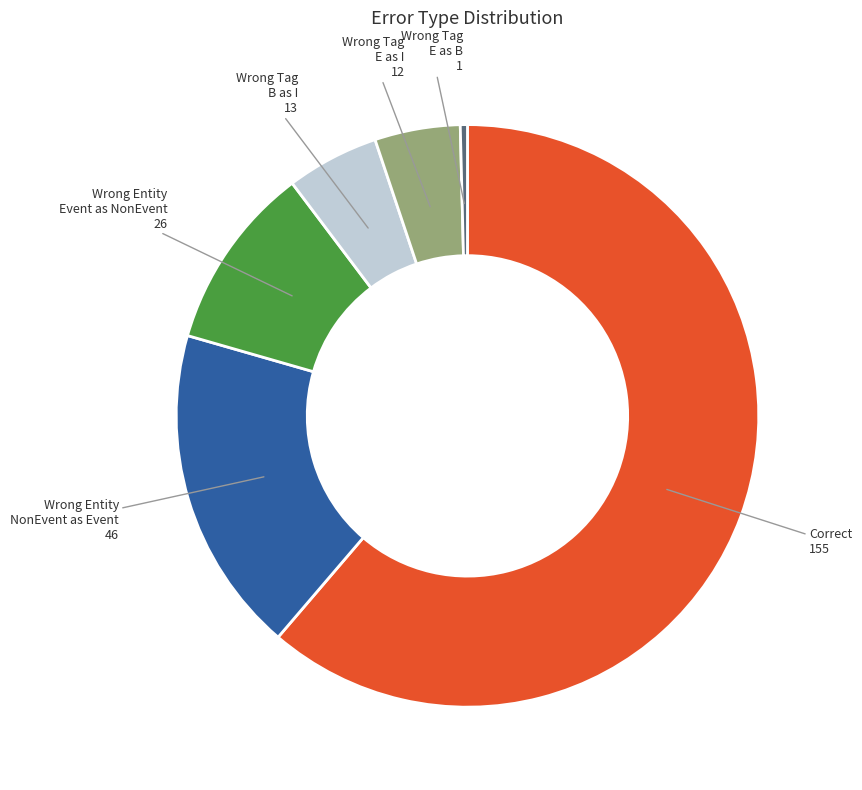

Is there a majority slice in this chart?

Yes